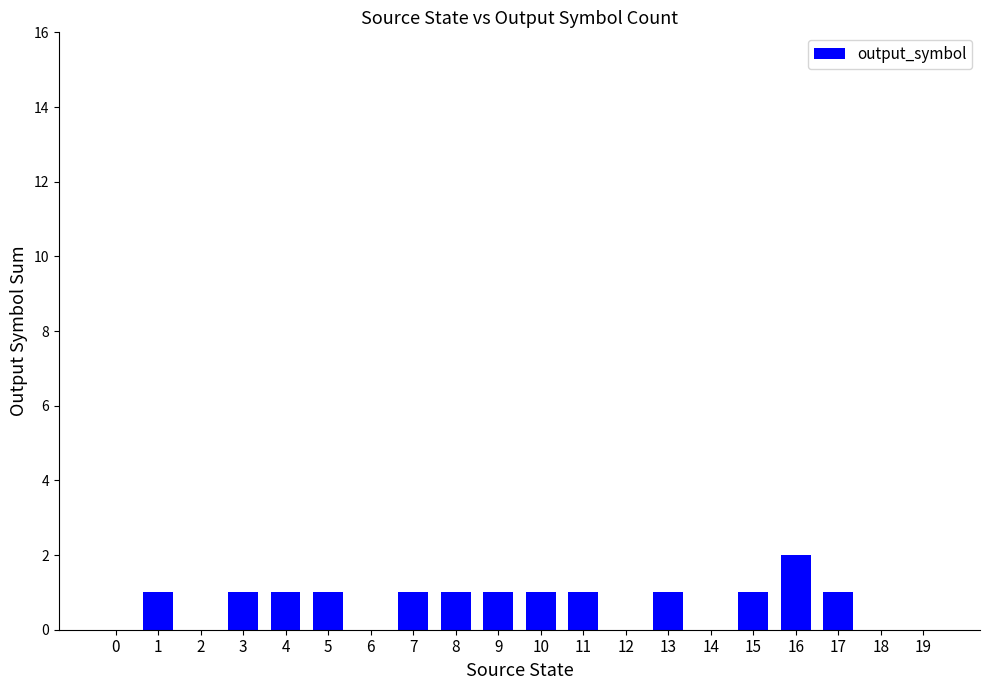

Is it true that the value at 5 is 0?

False